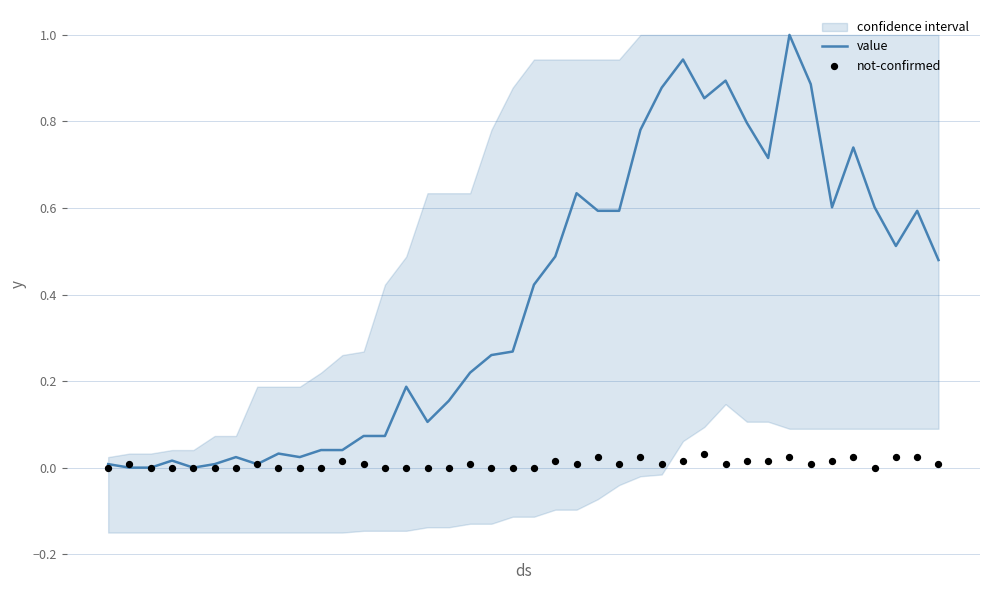

What is the highest value of the value series?

1.0